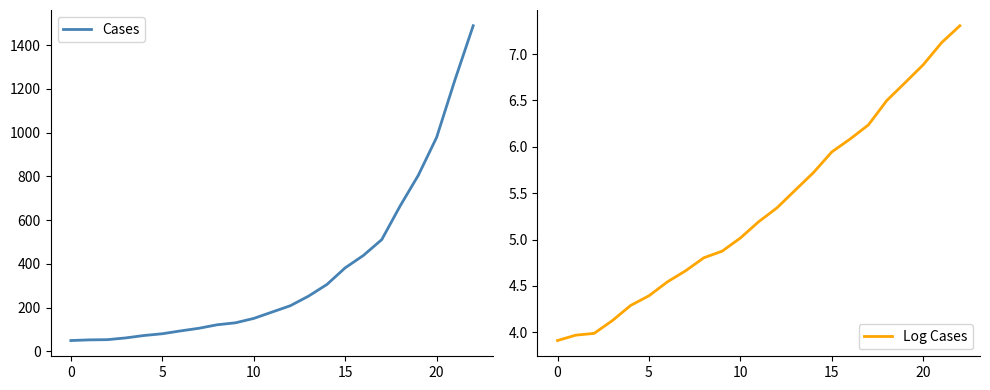

What is the highest value of the Cases series?

1488